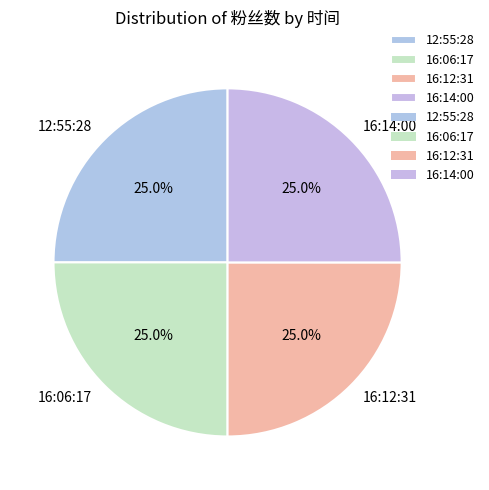

What percentage is the 16:14:00 slice, to the nearest percent?

25%